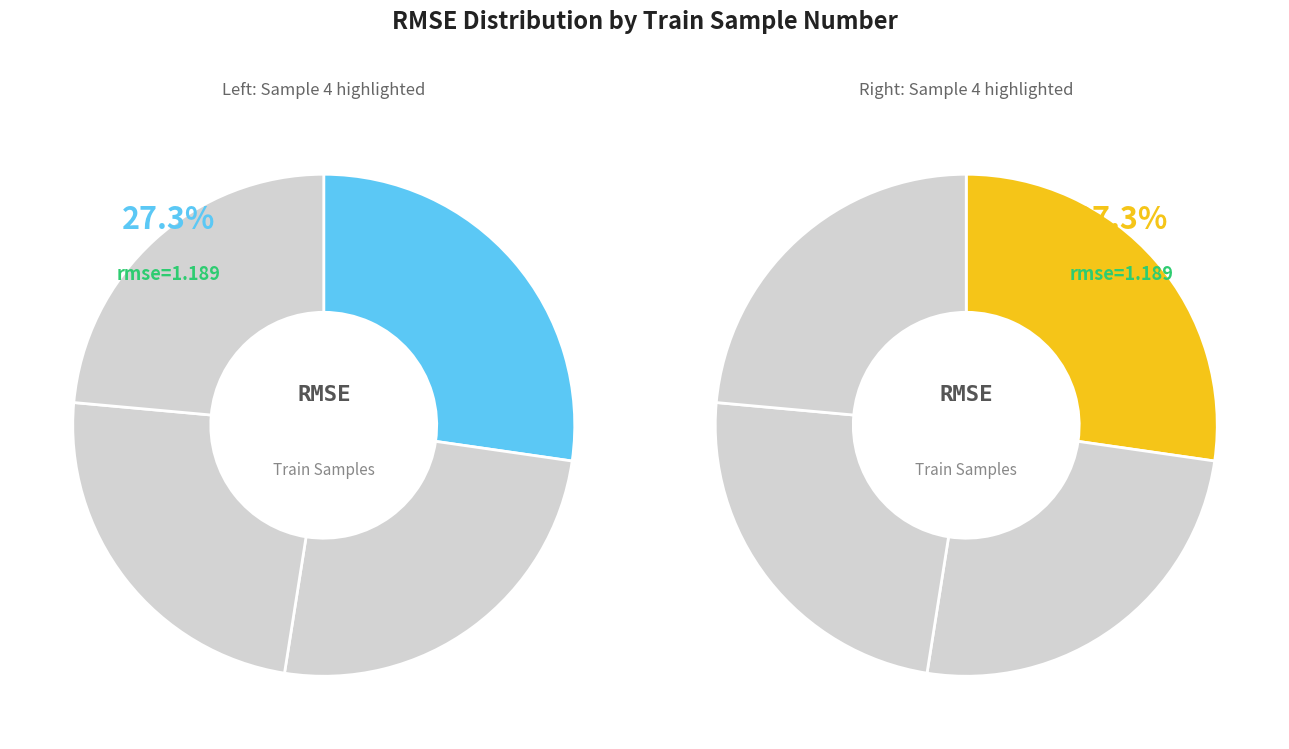

Does any single category account for the majority?

No